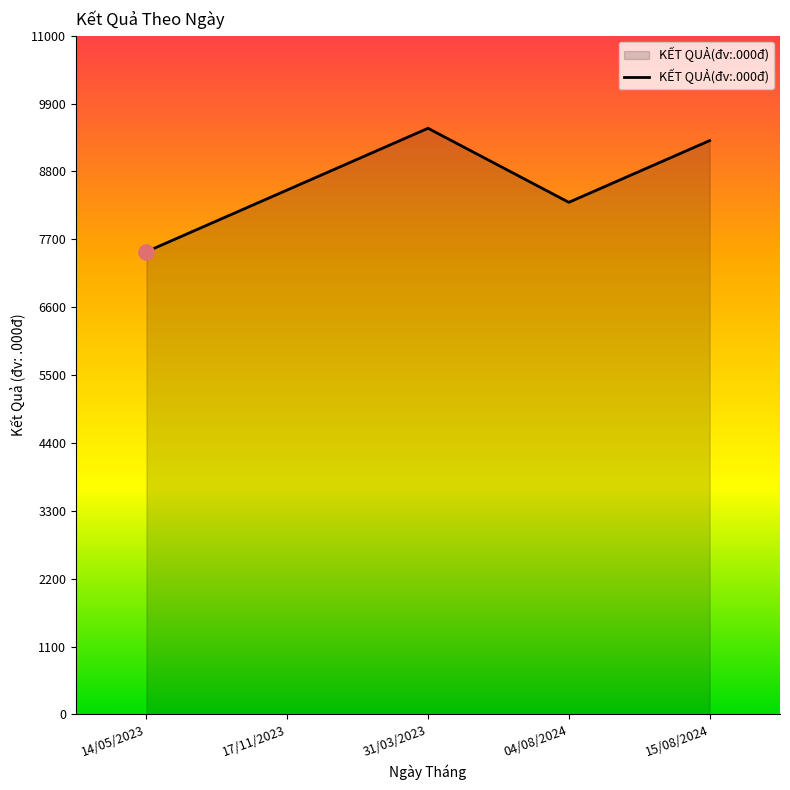

What is the change in value from 31/03/2023 to 04/08/2024?

-1200